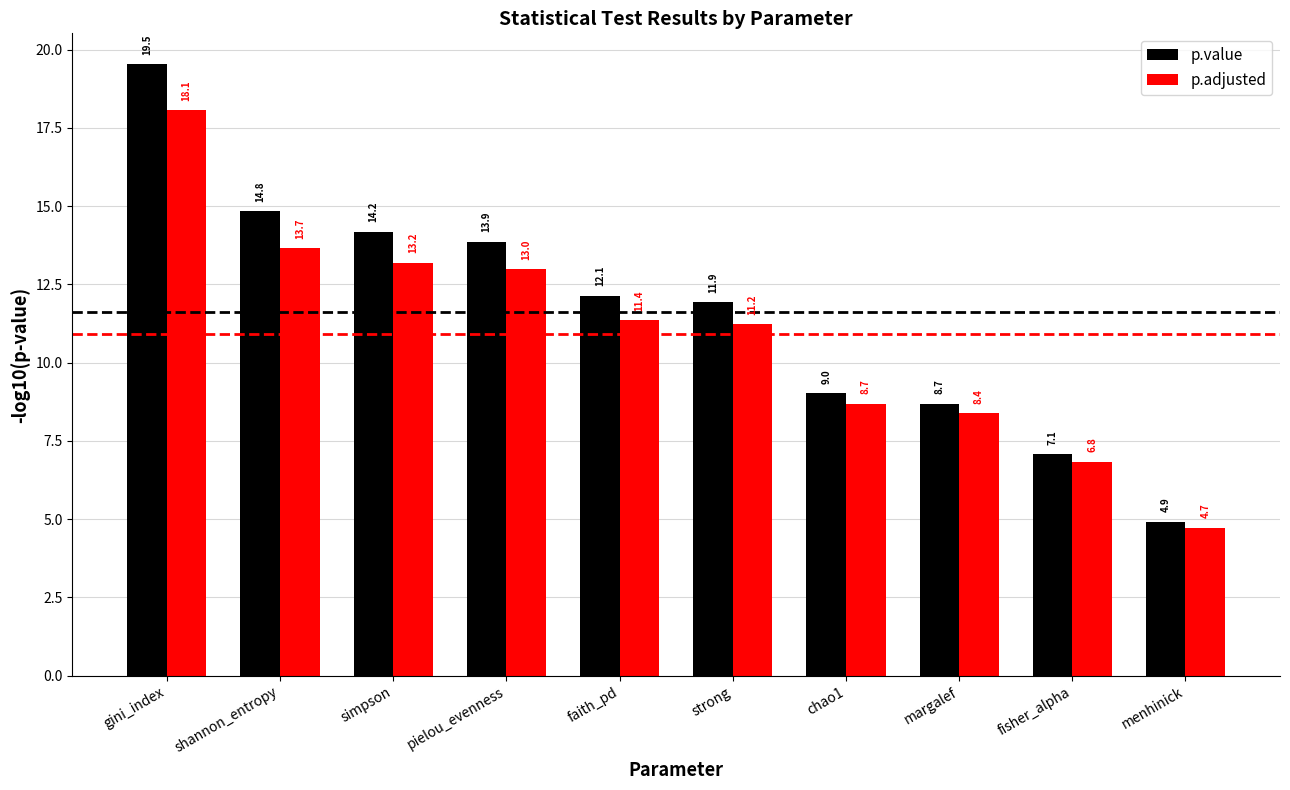

Rank the series by their maximum value, from highest to lowest.

p.value, p.adjusted